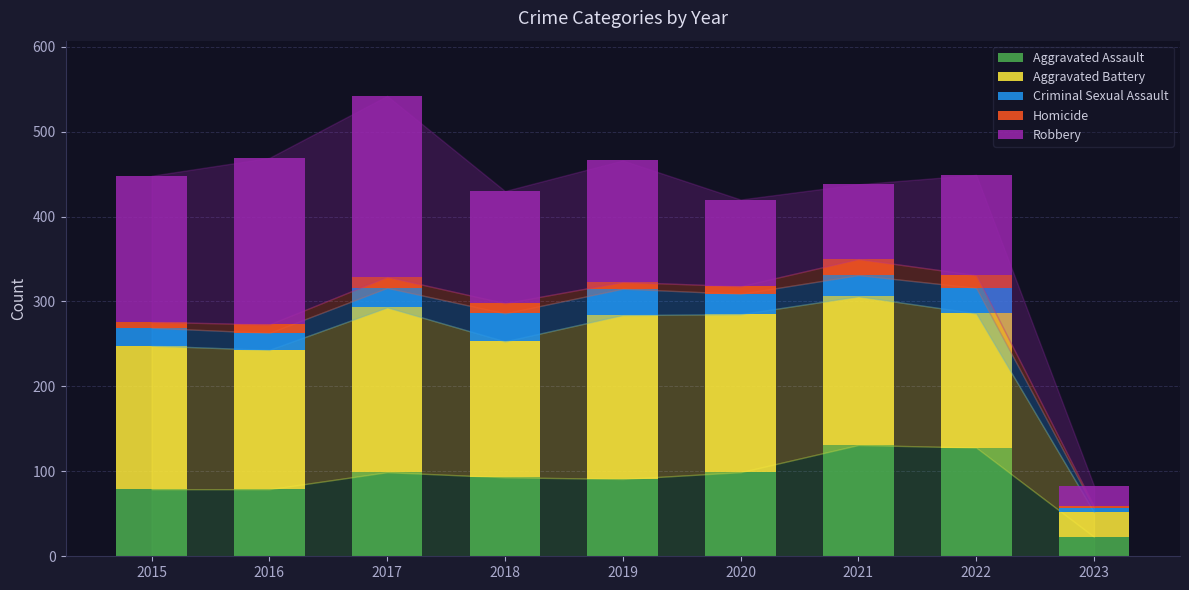

What is the maximum value for Aggravated Assault?

131